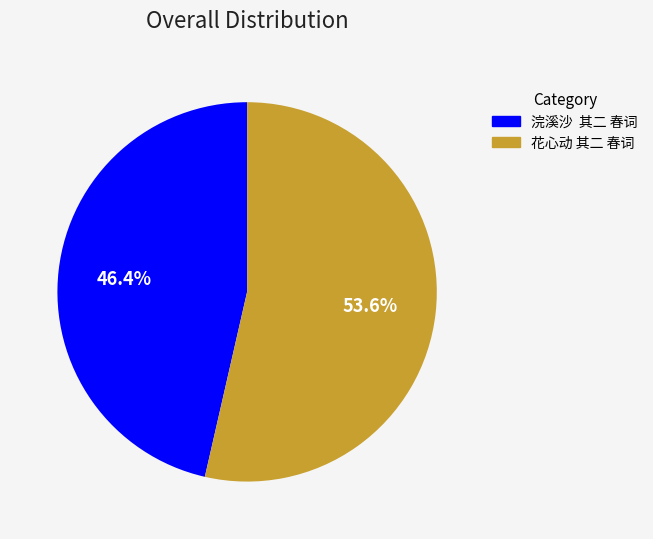

To the nearest percent, what is the average slice percentage?

50%